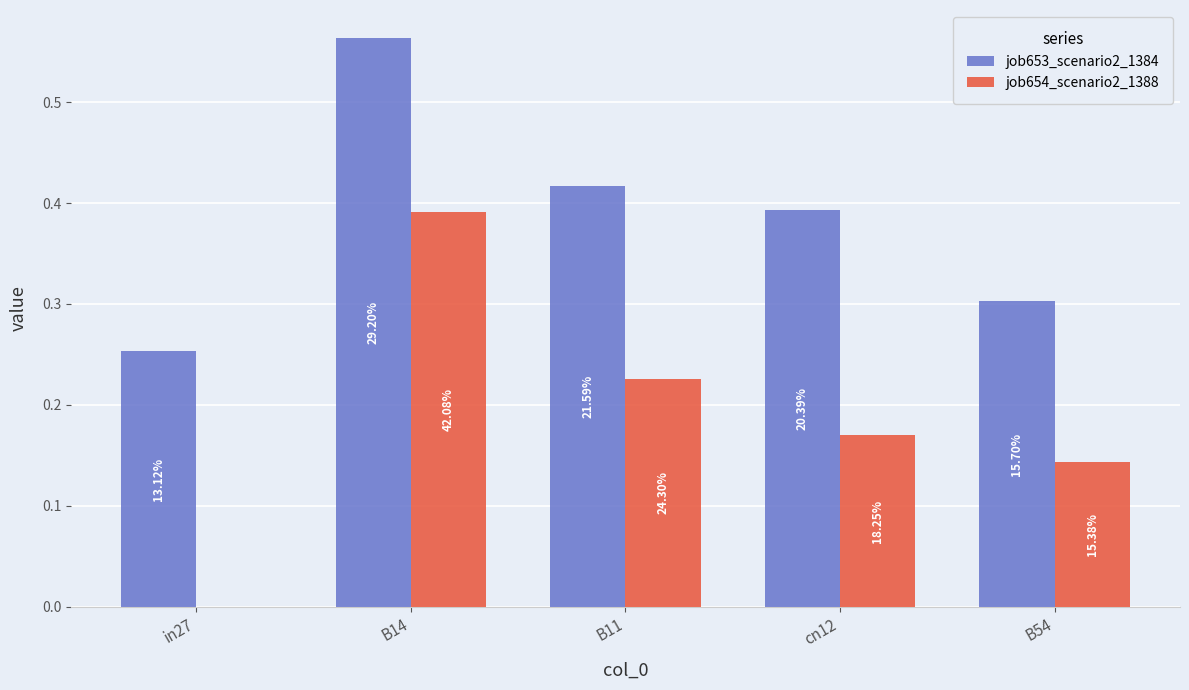

What are all the series names shown in the legend?

job653_scenario2_1384, job654_scenario2_1388